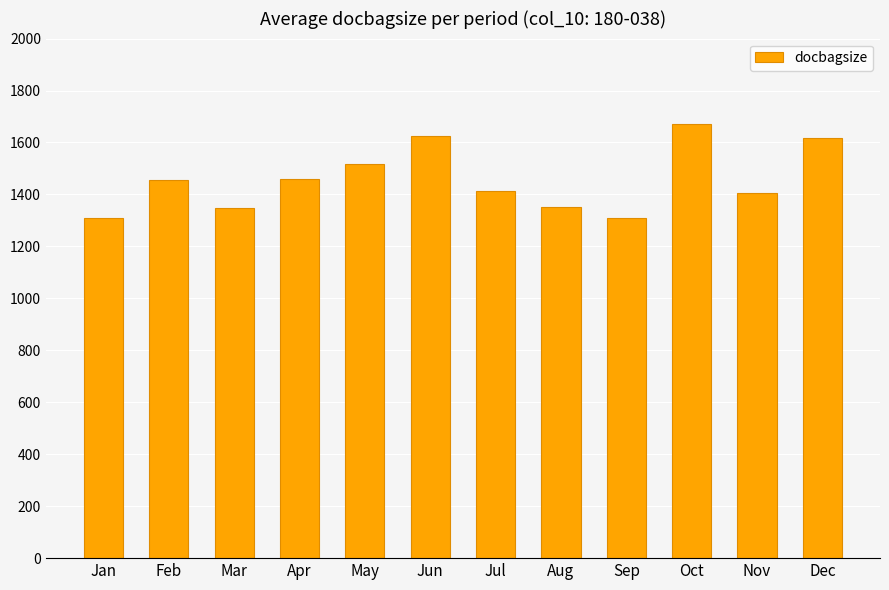

What is the greatest value displayed?

1671